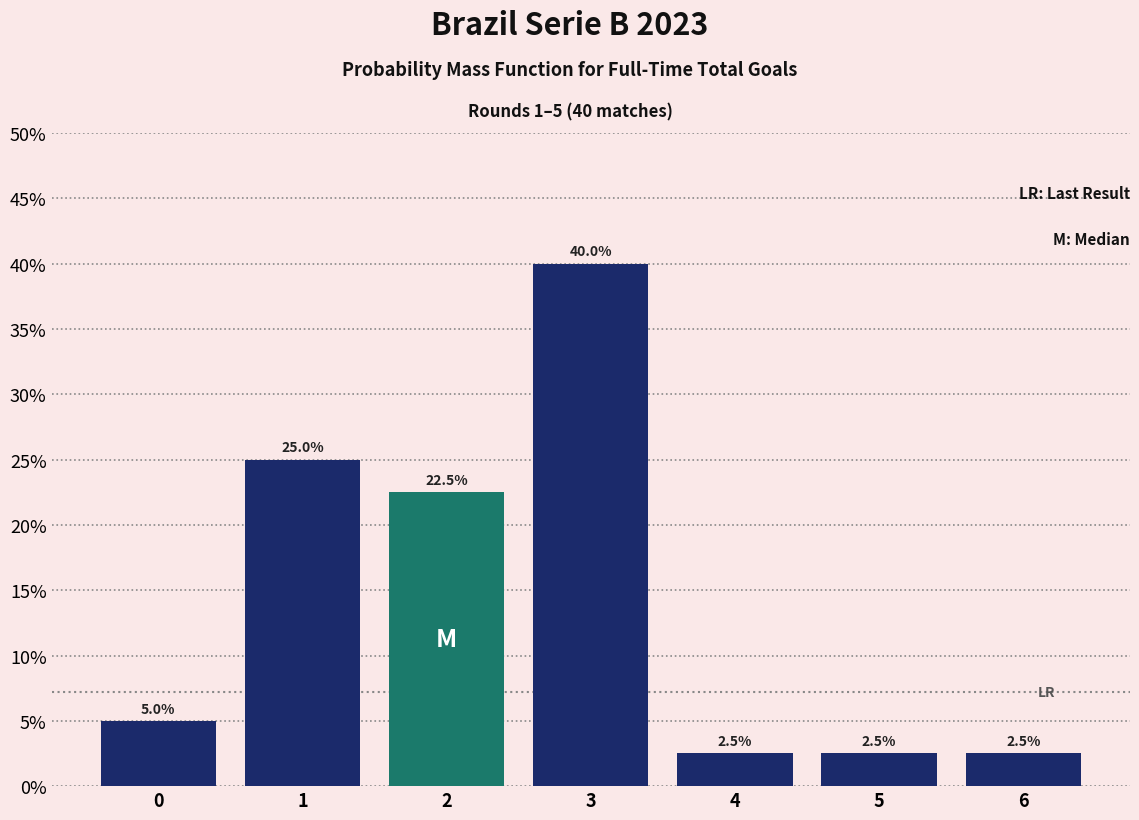

Reading left to right, transcribe all the data shown in this chart.

5.0	25.0	22.5	40.0	2.5	2.5	2.5